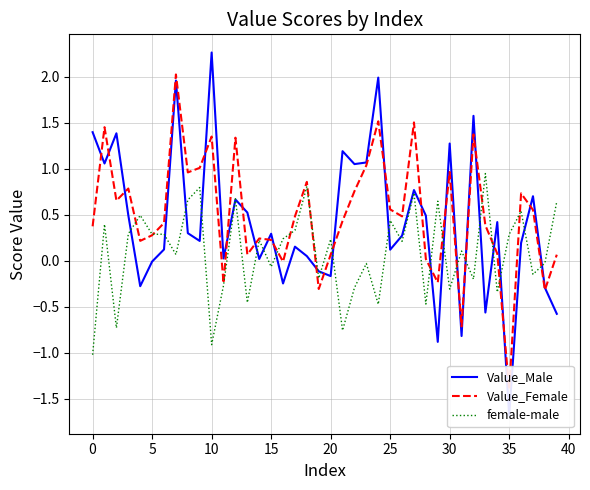

True or false: female-male has a value of -0.1 at 15.

True